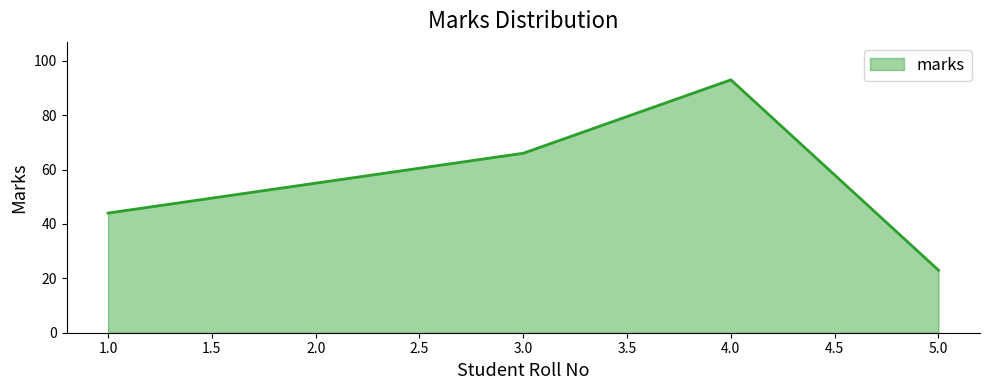

Rank the categories by value from highest to lowest.

4.0, 3.0, 2.0, 1.0, 5.0